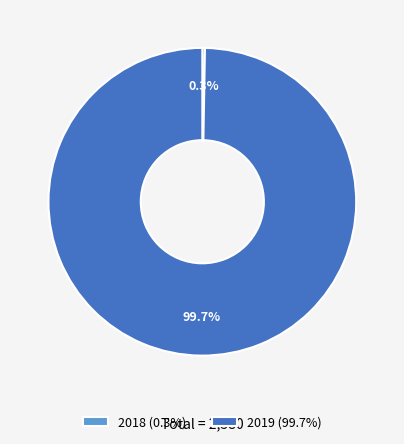

Does 2019 (99.7%) account for over 50% of the chart?

Yes